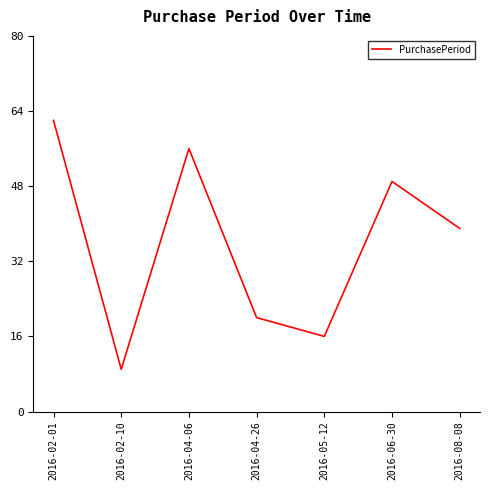

What is the change in value from 2016-04-06 to 2016-08-08?

-17